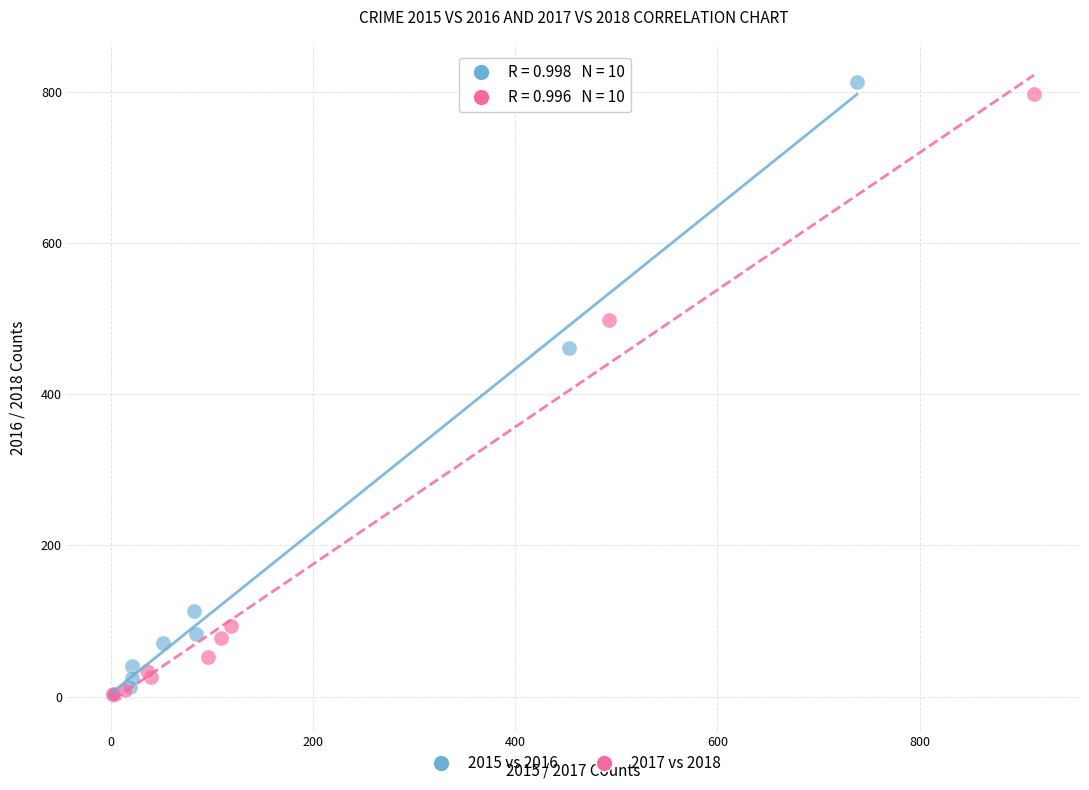

Which series contains the highest Y value?

2015 vs 2016